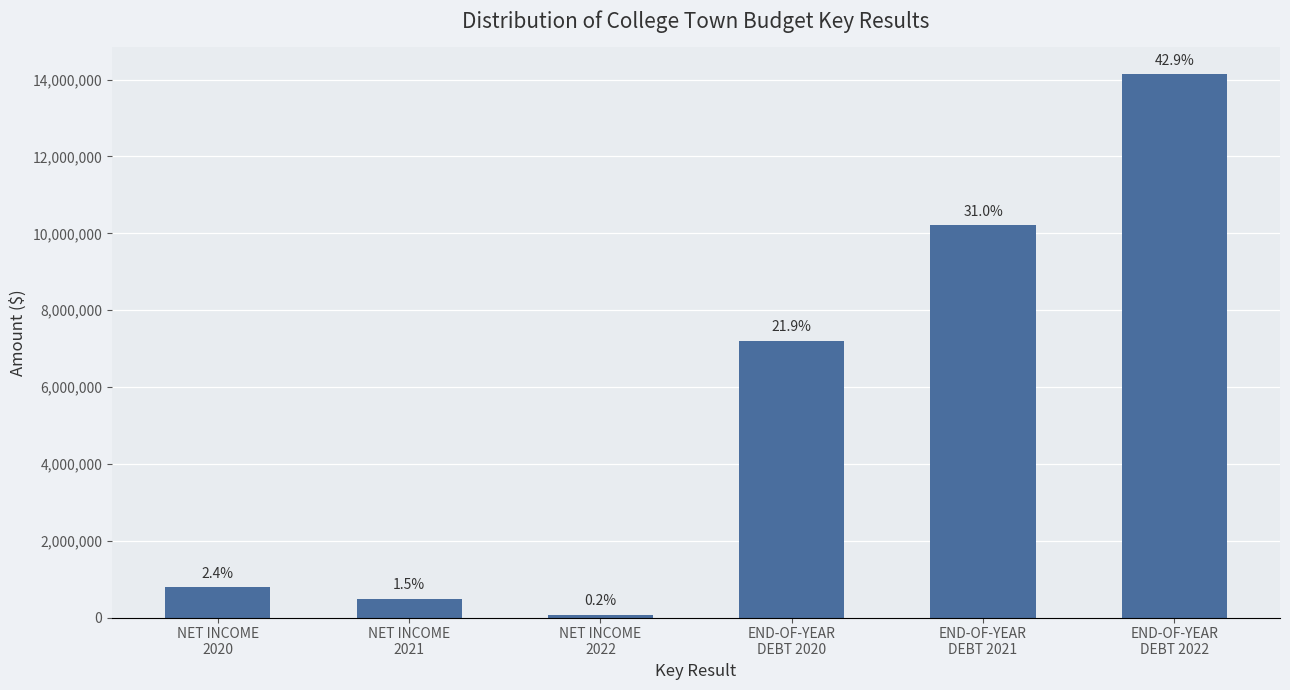

Does the chart contain stacked bars?

No